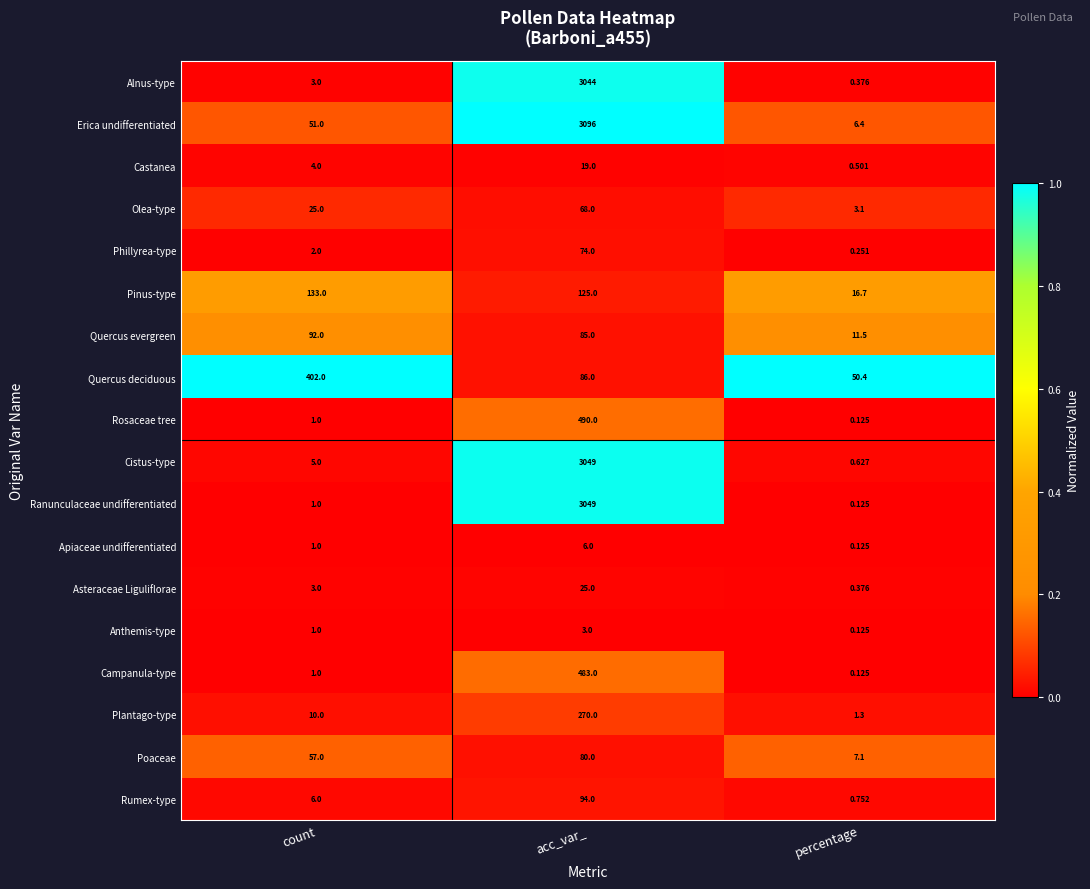

At which label does Ranunculaceae undifferentiated reach its minimum?

percentage